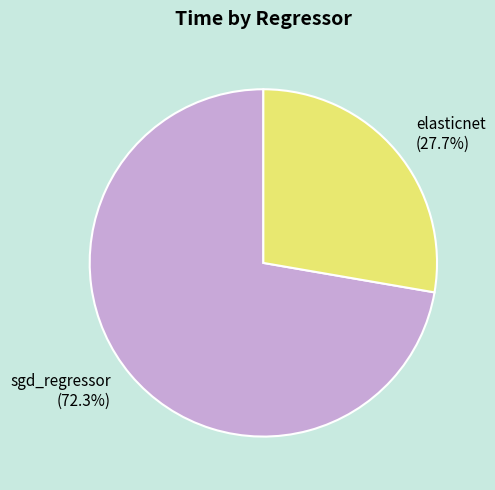

How many segments does this pie chart have?

2